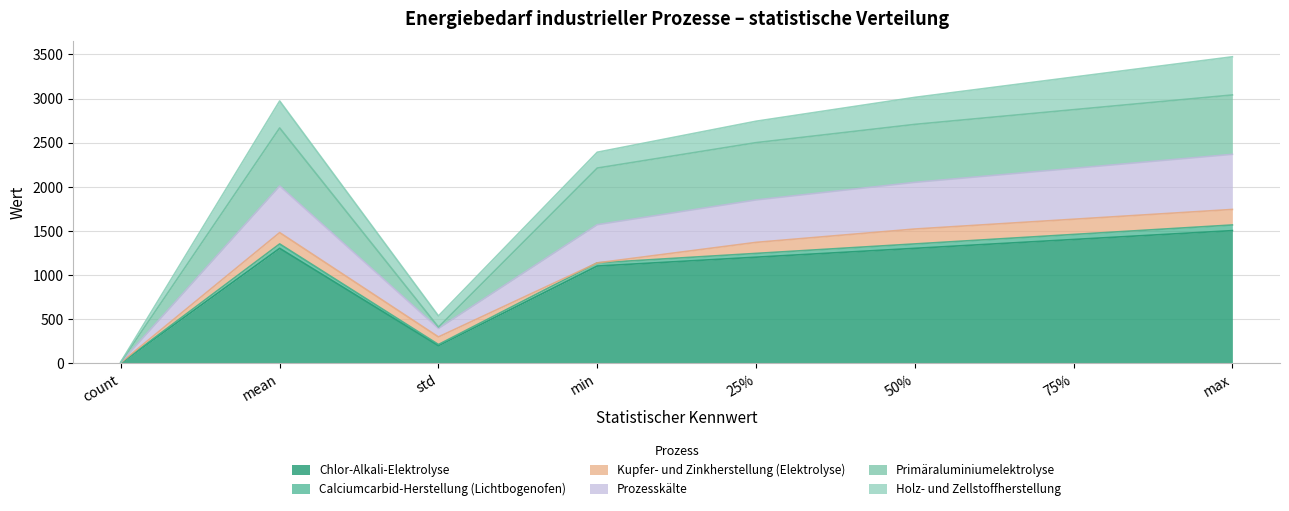

Where is Primäraluminiumelektrolyse nearest to the value 1527?

min